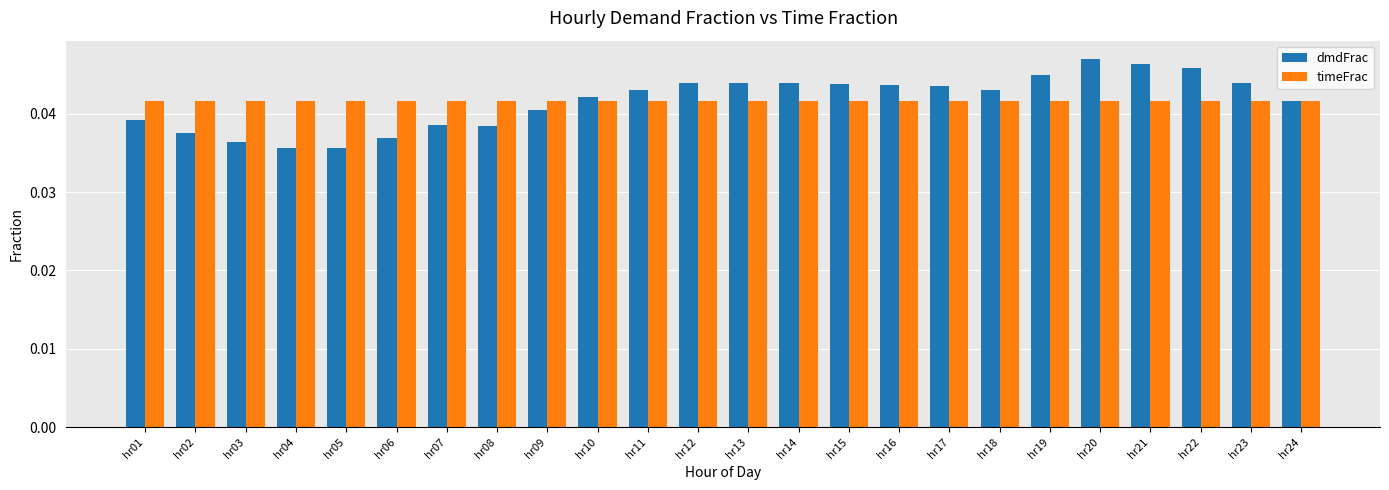

At how many categories does at least one series exceed 0?

24